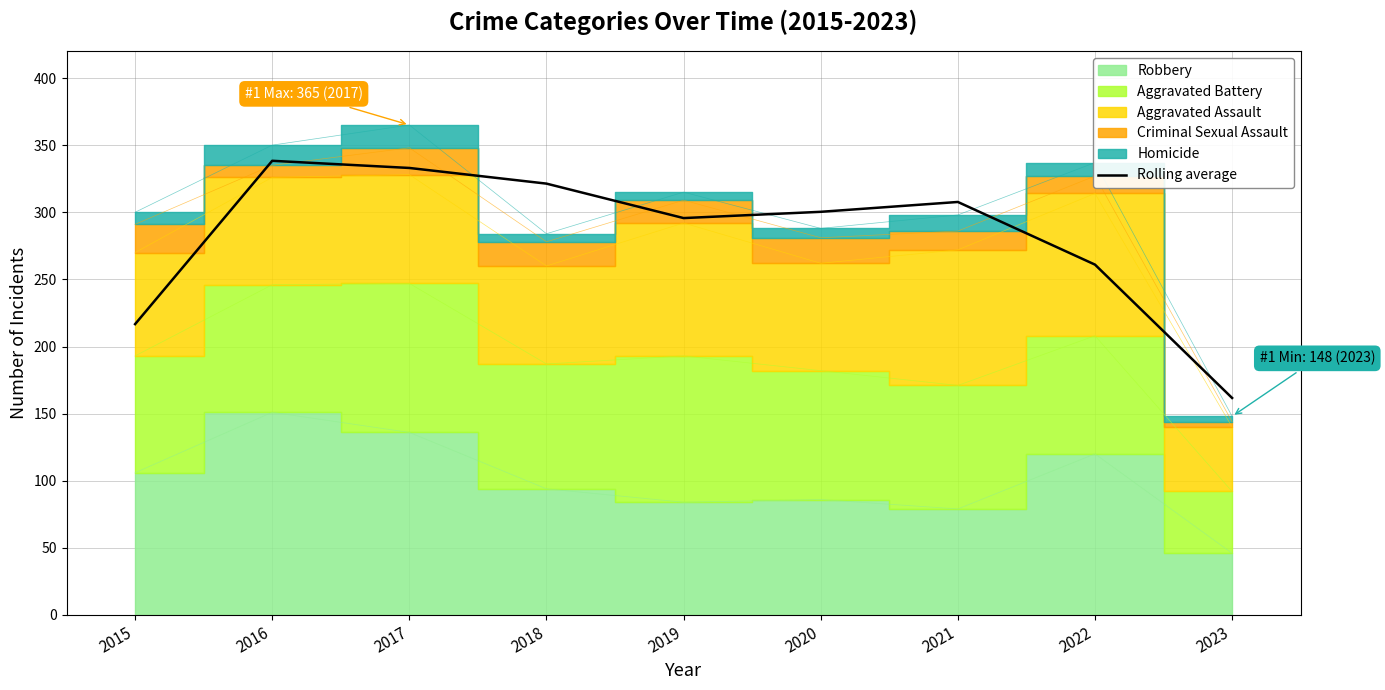

Is it true that the value at 2018 is 528.3?

False